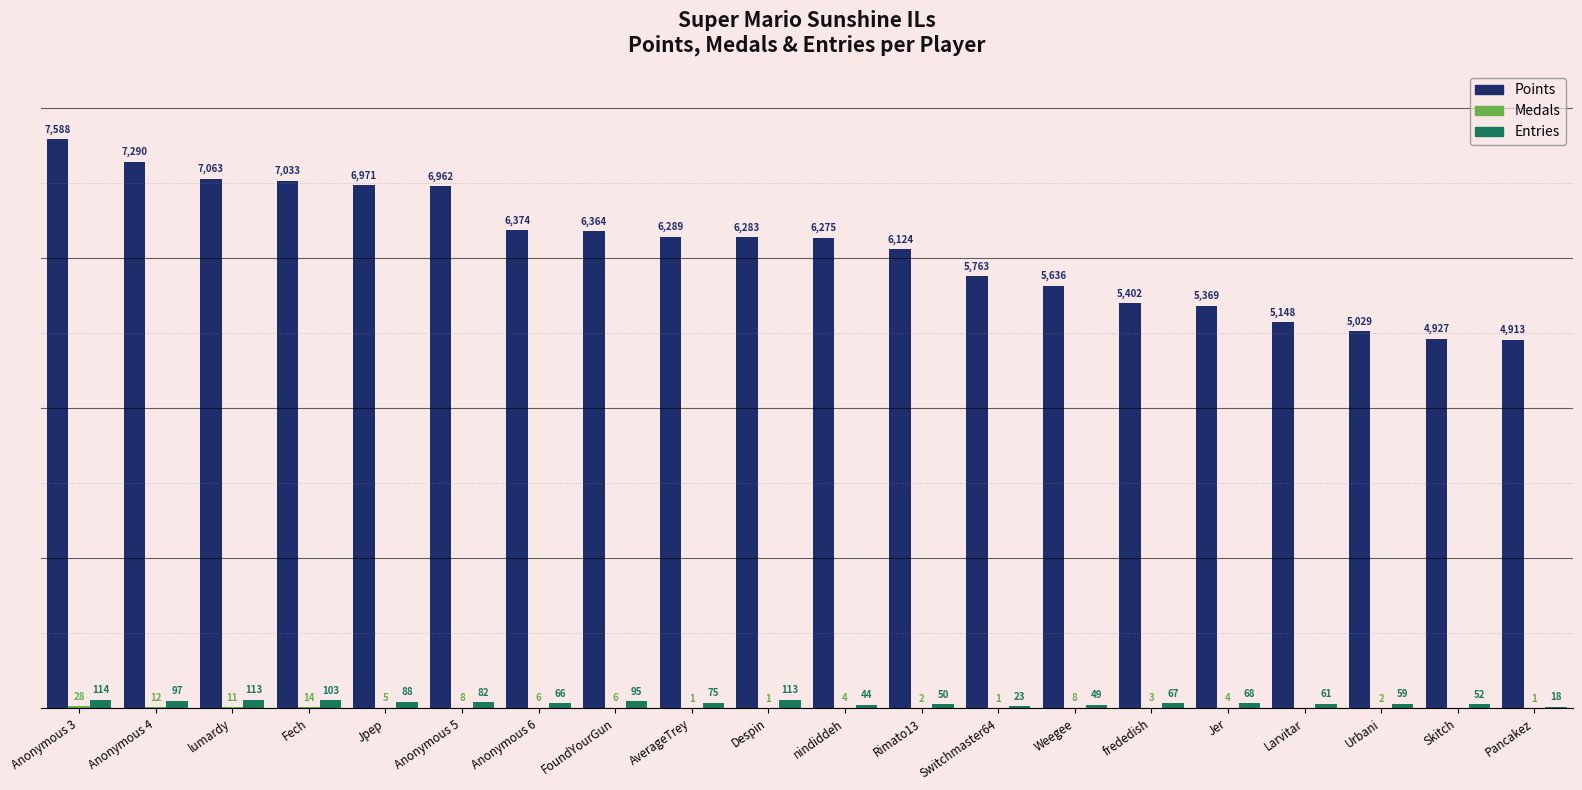

Between Fech and Despin, which series saw the biggest shift?

Points